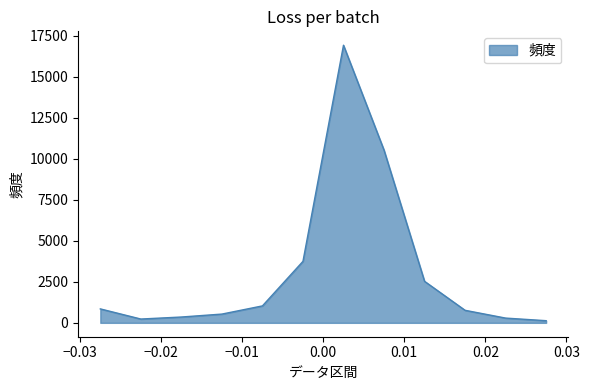

What is the greatest value displayed?

16922